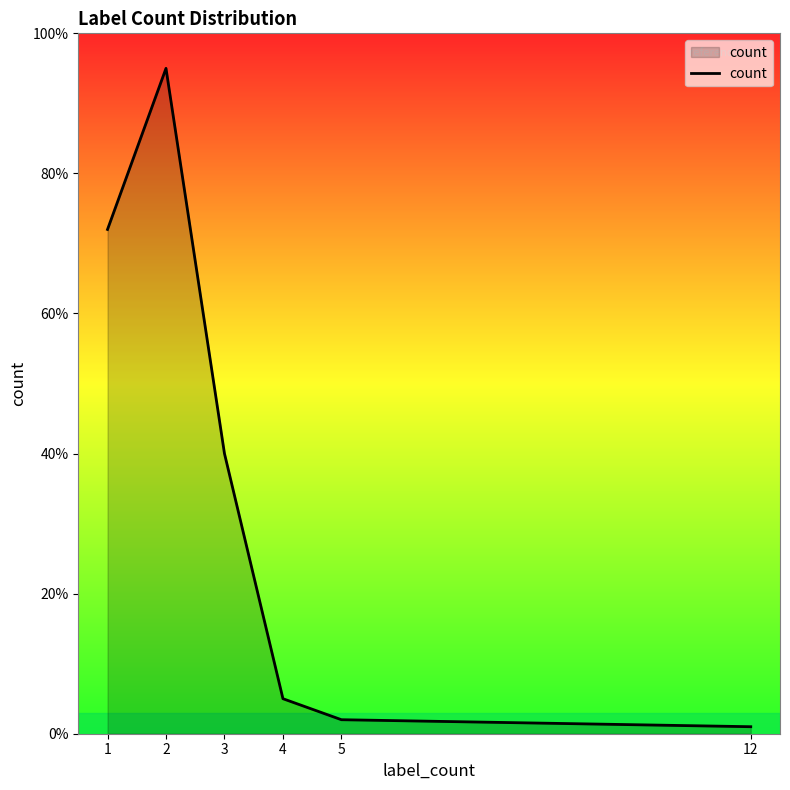

Is it true that the value at 5 is 2?

True